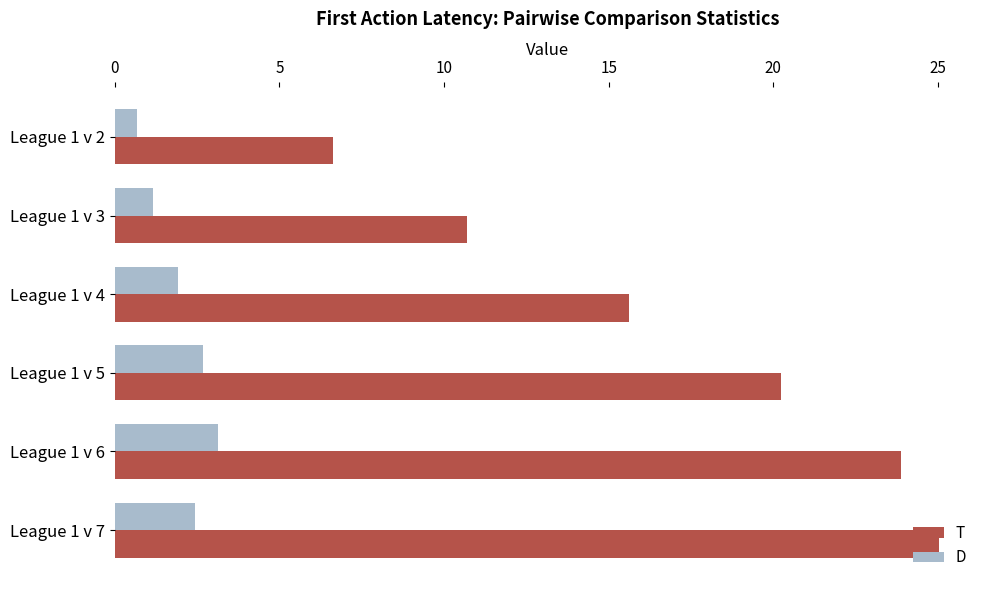

What is the lowest value of the D series?

0.7